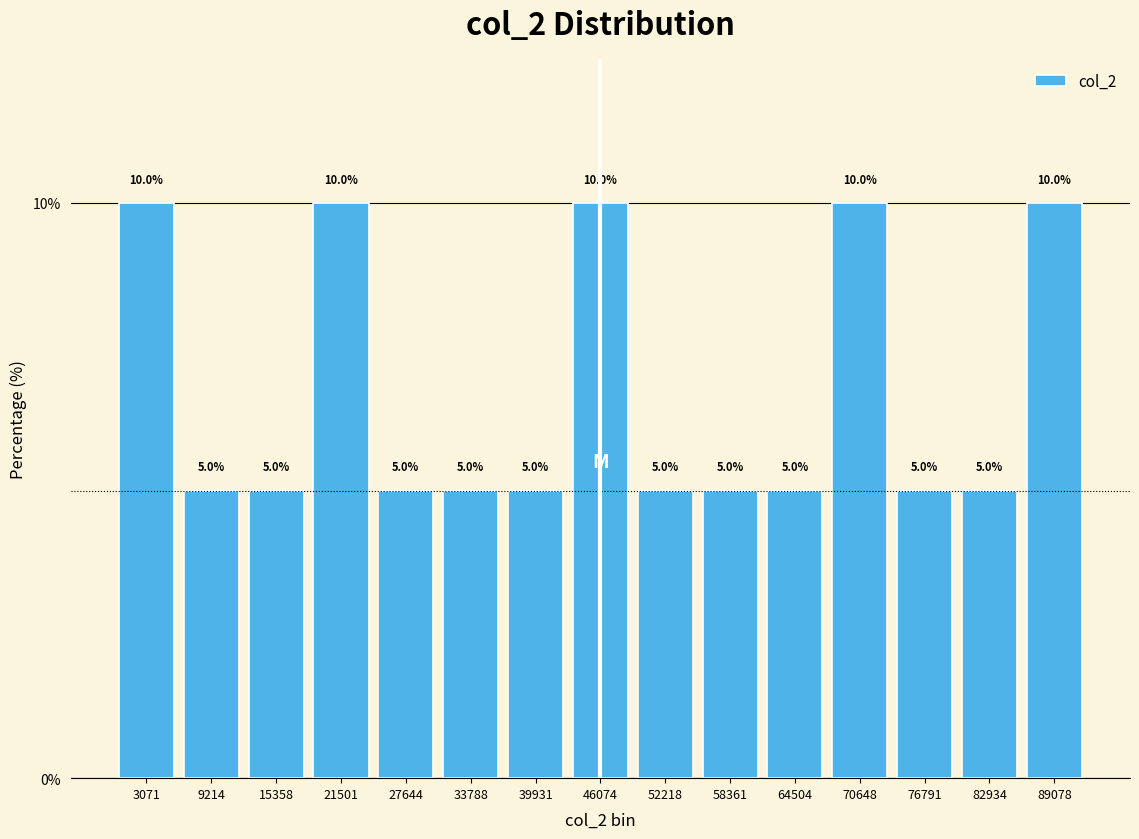

Reading left to right, extract all data points from this chart.

3071=10	9214=5	15358=5	21501=10	27644=5	33788=5	39931=5	46074=10	52218=5	58361=5	64504=5	70648=10	76791=5	82934=5	89078=10